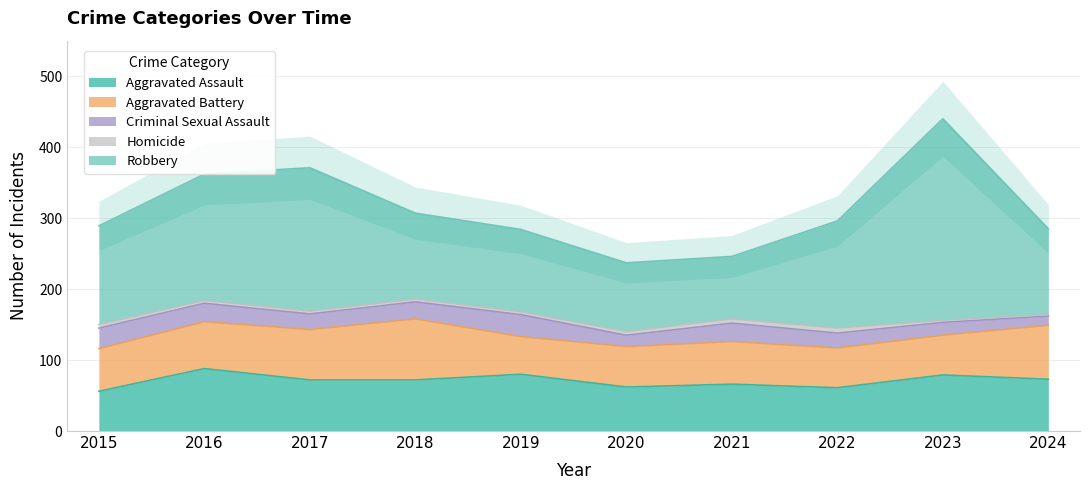

In Robbery, how many points are higher than both neighbors (excluding endpoints)?

2